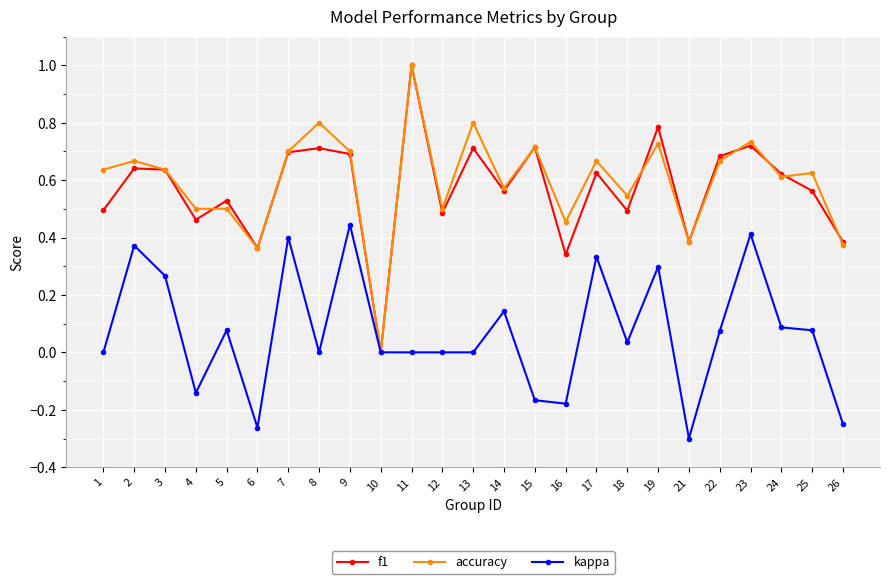

Which series has the largest total across all categories?

accuracy